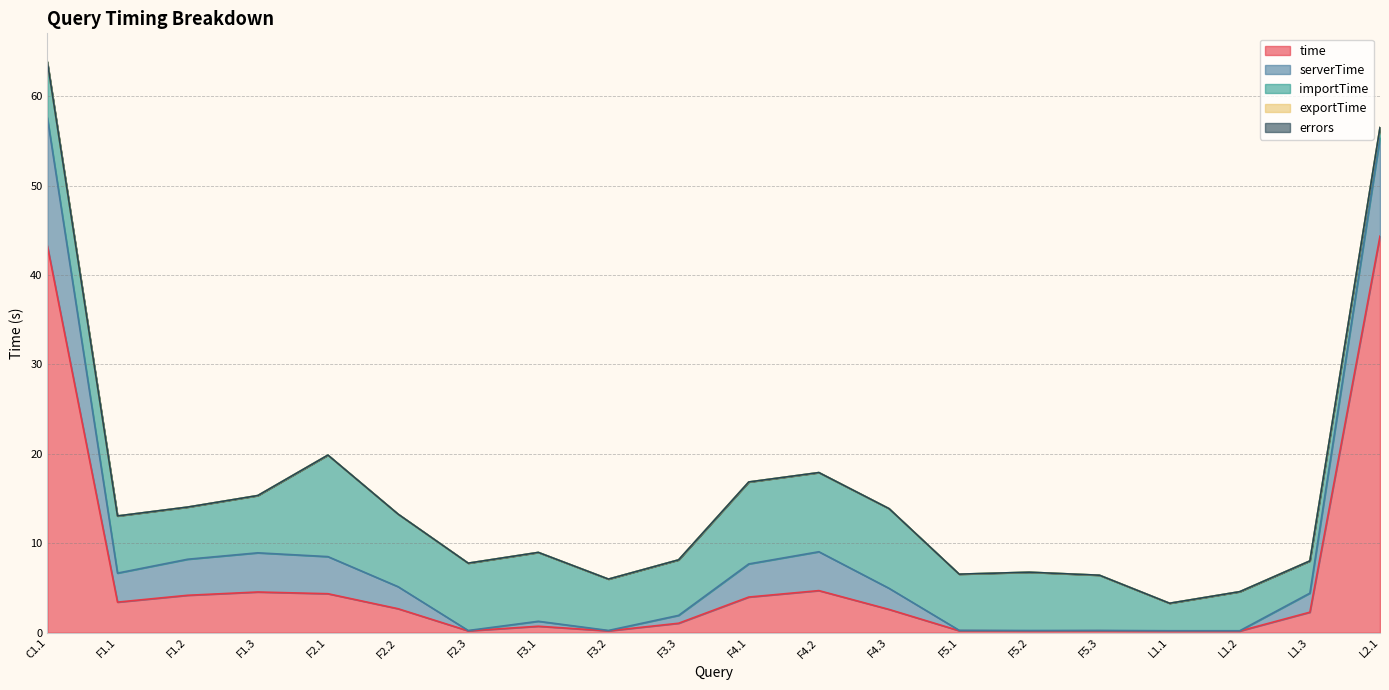

What is the difference between the time values at F1.3 and F4.1?

0.6